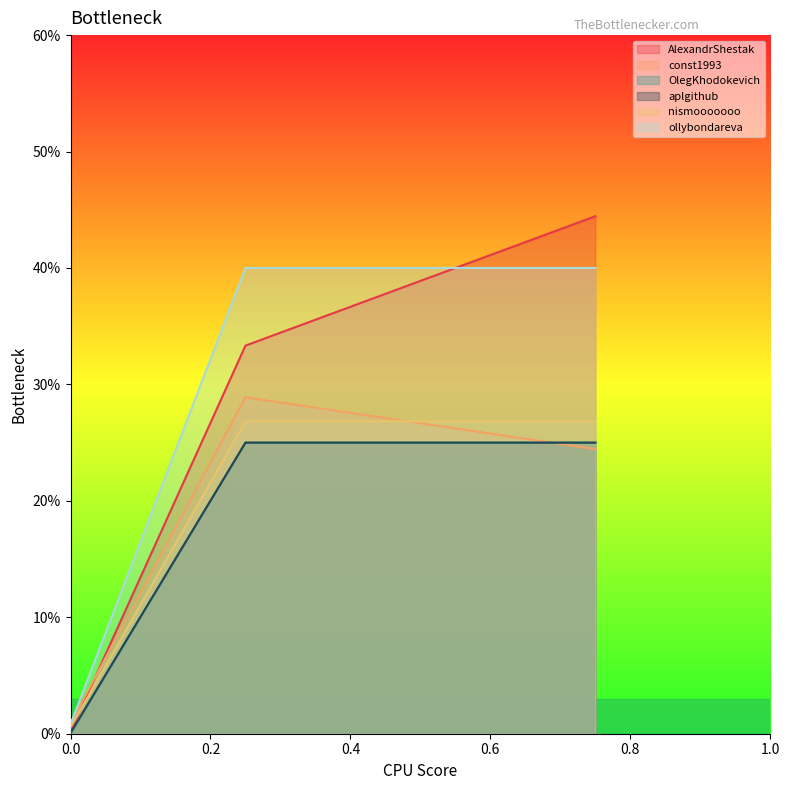

At how many categories does at least one series exceed 0?

3